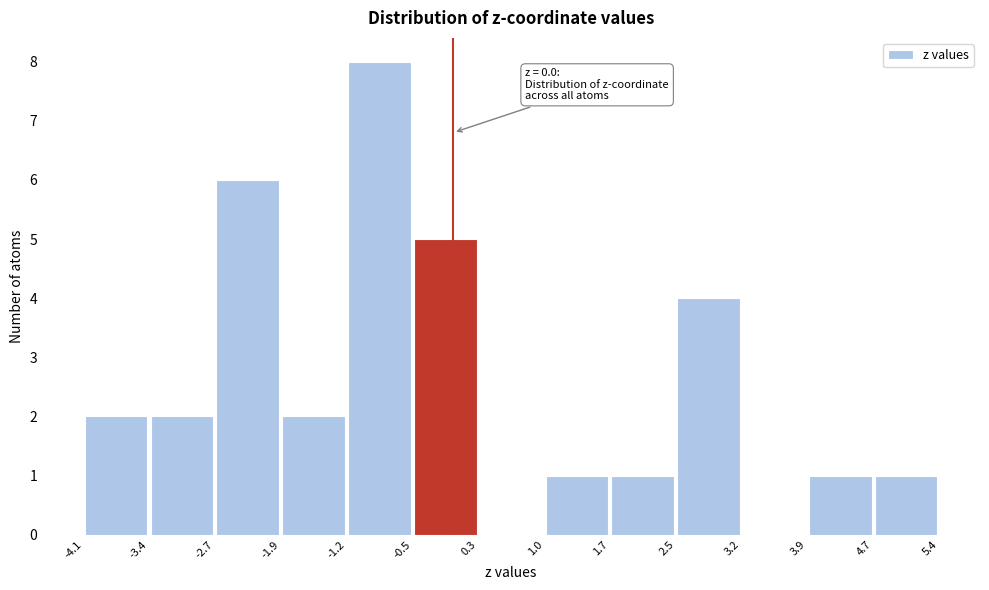

Which range on the x-axis has the tallest bar?

-1.2 to -0.5